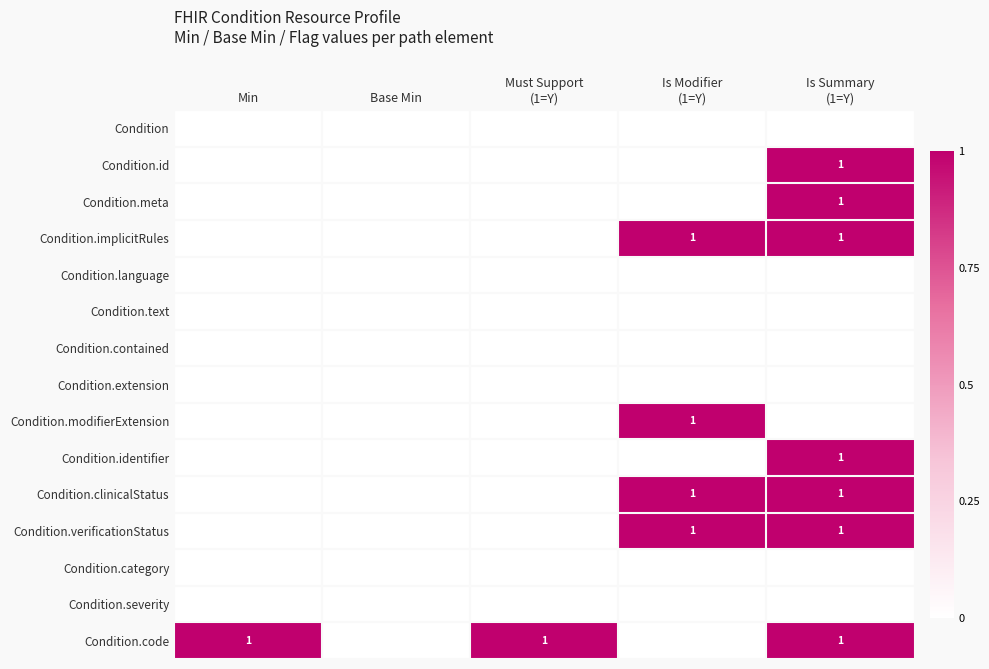

How many data points does each series have?

5